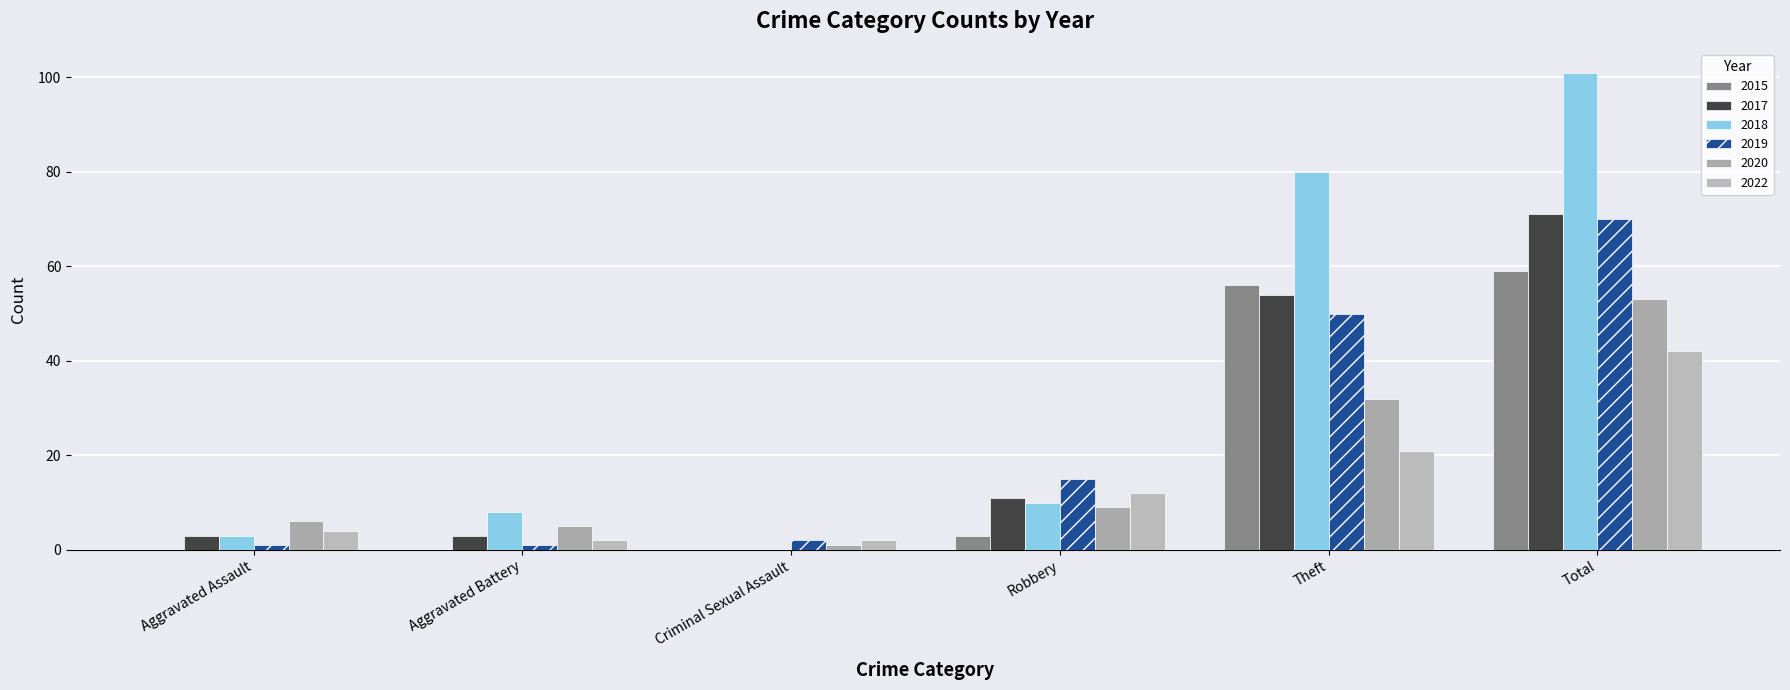

The 2015 series shows 0 at Aggravated Battery. True or false?

True